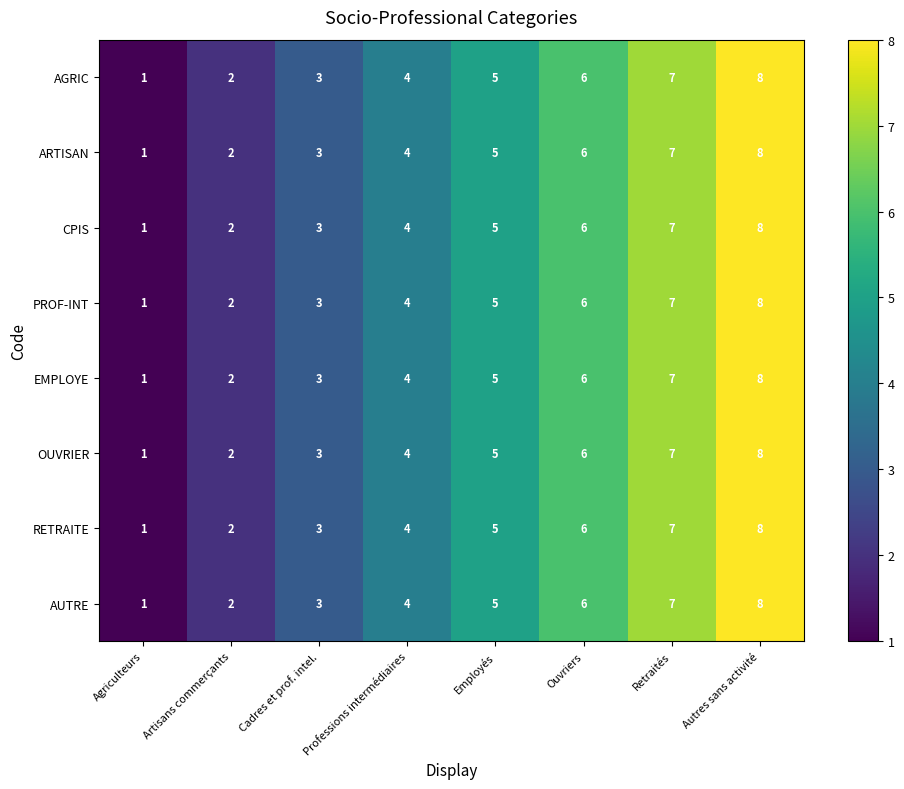

What is the sum of the AGRIC values at Professions intermédiaires and Cadres et prof. intel.?

7